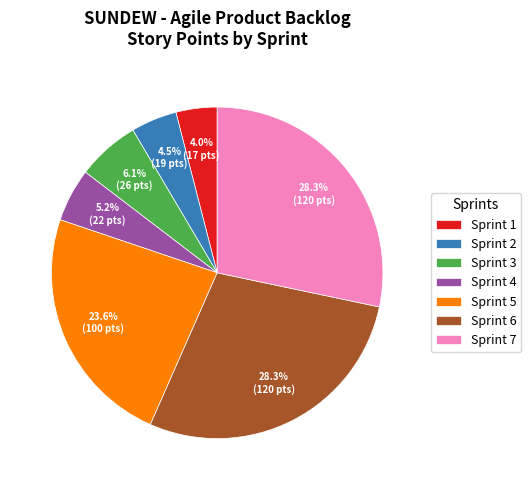

Is there a majority slice in this chart?

No